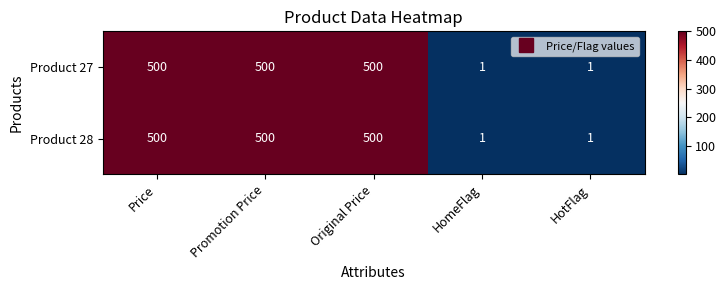

How many categories are shown in the chart?

5